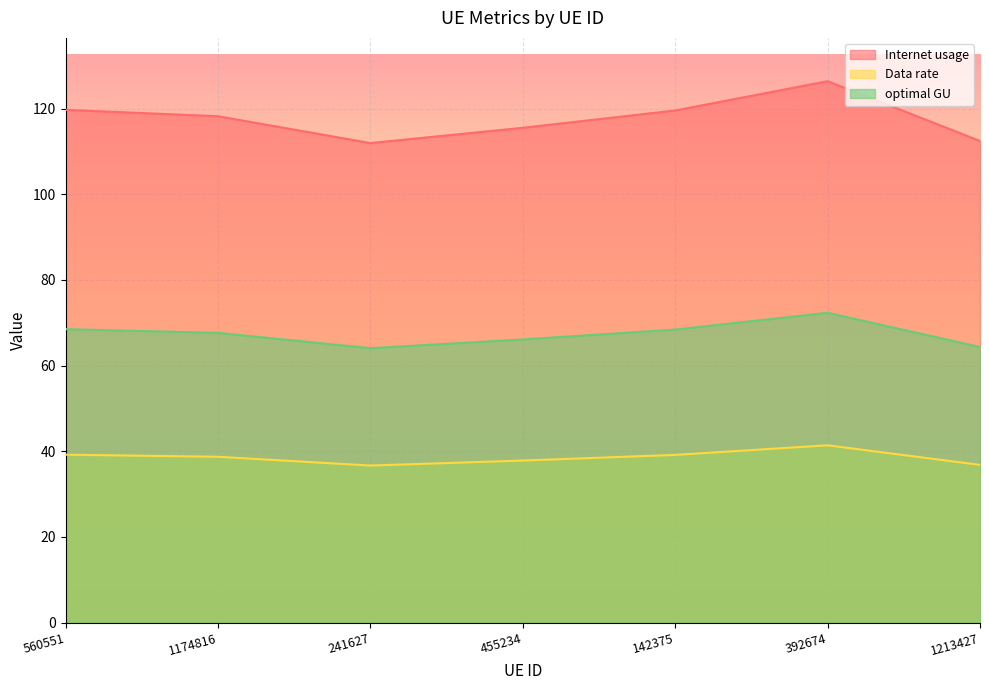

In Internet usage, how many points are lower than both neighbors (excluding endpoints)?

1